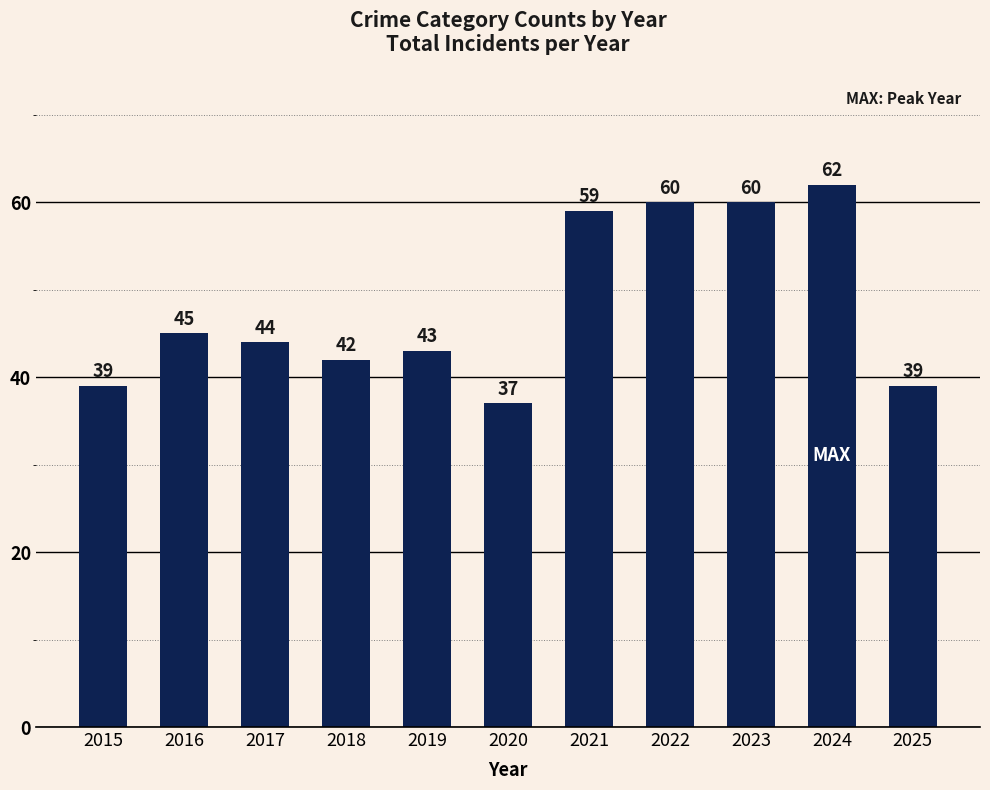

Which category has the lowest value across all series?

2020